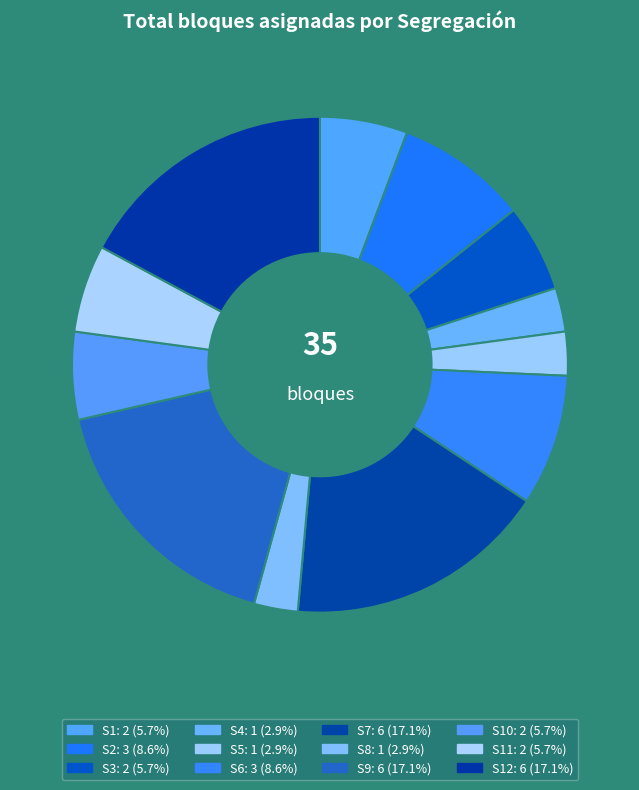

Which slice is the smallest?

S4